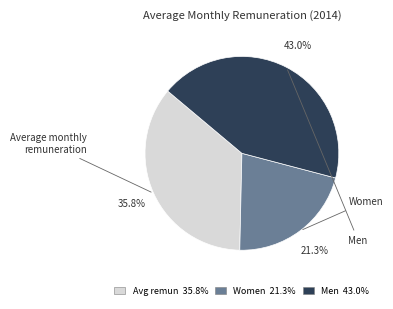

Is there a majority slice in this chart?

No